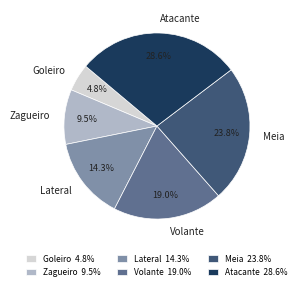

Which slice is the smallest?

Goleiro